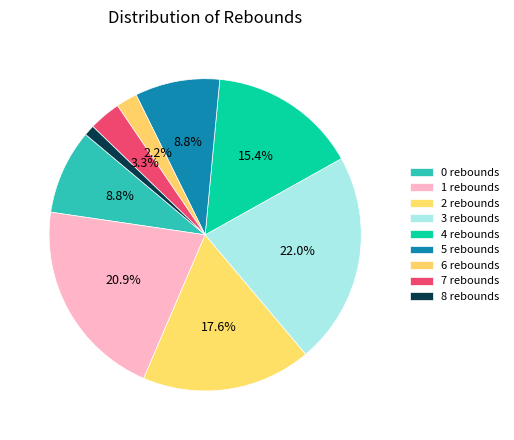

To the nearest percent, what is the combined percentage of 7 rebounds and 3 rebounds?

25%